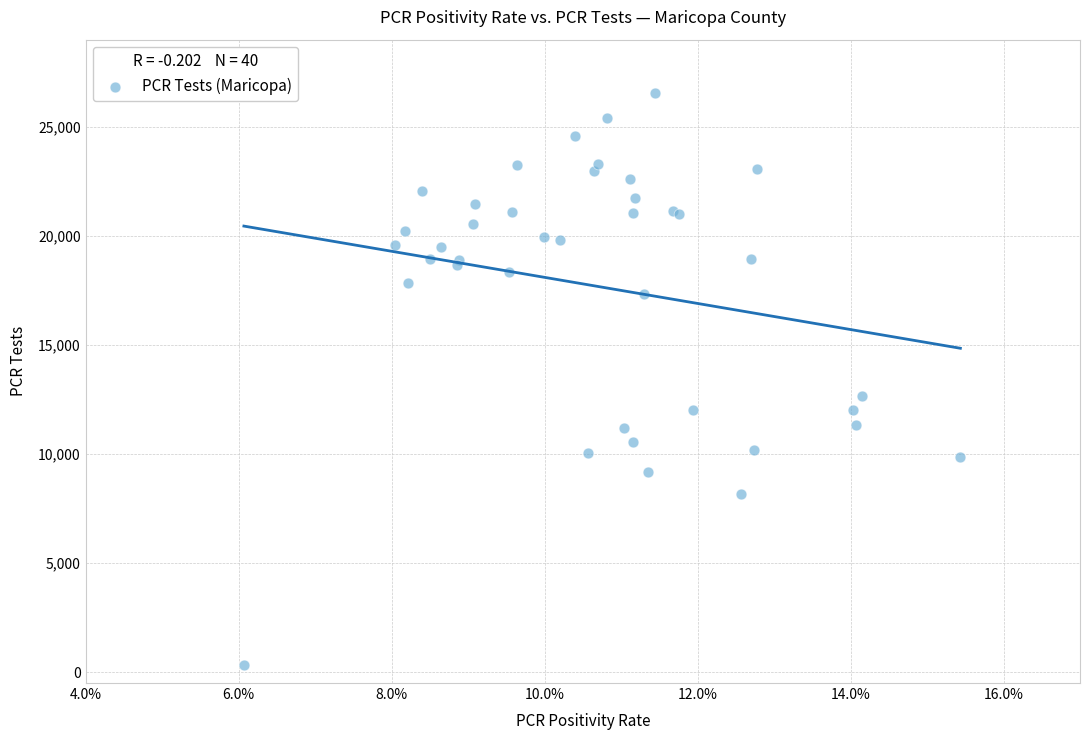

What Y value in the scatter plot is closest to 13444?

12653